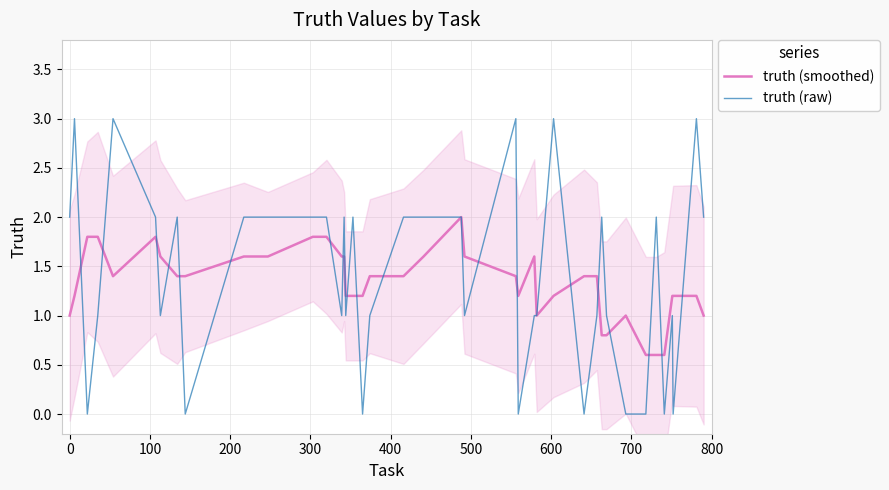

What is the highest value of the truth (raw) series?

3.0